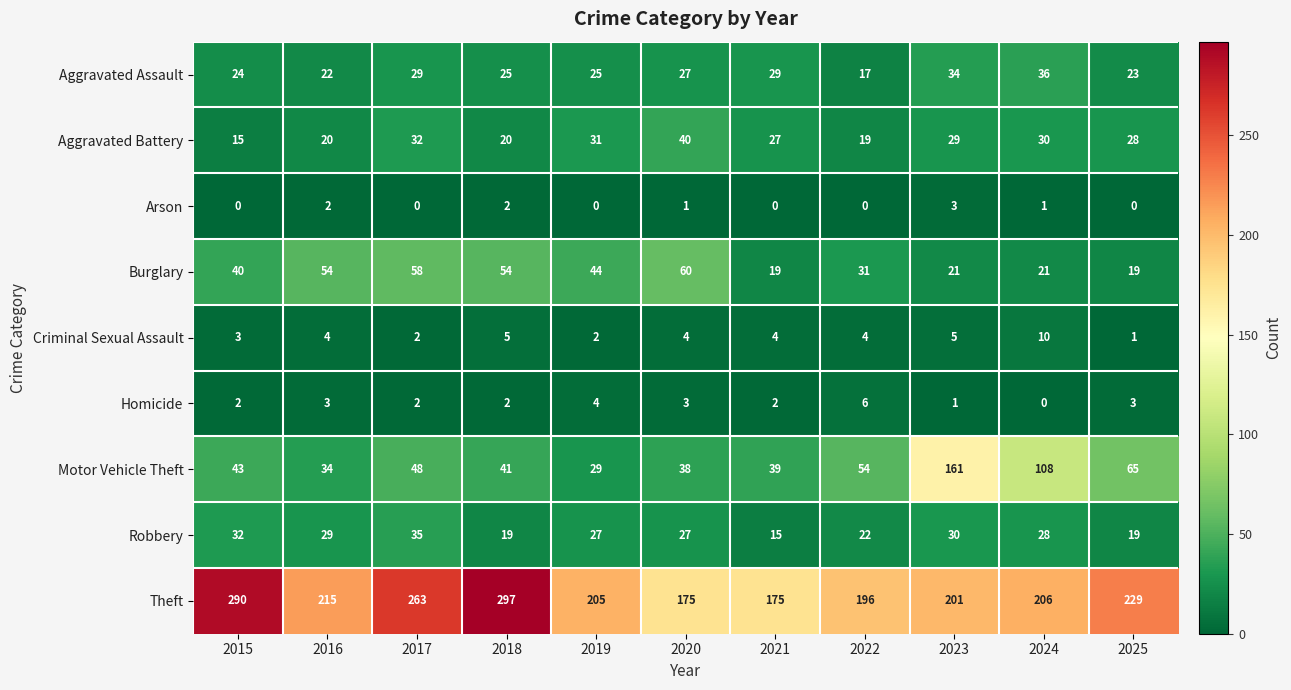

At which label does Criminal Sexual Assault reach its minimum?

2025